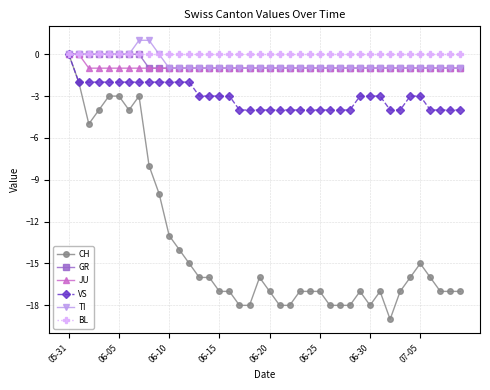

Reading left to right, transcribe all the data shown in this chart.

CH: 0	-2	-5	-4	-3	-3	-4	-3	-8	-10	-13	-14	-15	-16	-16	-17	-17	-18	-18	-16	-17	-18	-18	-17	-17	-17	-18	-18	-18	-17	-18	-17	-19	-17	-16	-15	-16	-17	-17	-17
GR: 0	0	0	0	0	0	0	0	-1	-1	-1	-1	-1	-1	-1	-1	-1	-1	-1	-1	-1	-1	-1	-1	-1	-1	-1	-1	-1	-1	-1	-1	-1	-1	-1	-1	-1	-1	-1	-1
JU: 0	0	-1	-1	-1	-1	-1	-1	-1	-1	-1	-1	-1	-1	-1	-1	-1	-1	-1	-1	-1	-1	-1	-1	-1	-1	-1	-1	-1	-1	-1	-1	-1	-1	-1	-1	-1	-1	-1	-1
VS: 0	-2	-2	-2	-2	-2	-2	-2	-2	-2	-2	-2	-2	-3	-3	-3	-3	-4	-4	-4	-4	-4	-4	-4	-4	-4	-4	-4	-4	-3	-3	-3	-4	-4	-3	-3	-4	-4	-4	-4
TI: 0	0	0	0	0	0	0	1	1	0	-1	-1	-1	-1	-1	-1	-1	-1	-1	-1	-1	-1	-1	-1	-1	-1	-1	-1	-1	-1	-1	-1	-1	-1	-1	-1	-1	-1	-1	-1
BL: 0	0	0	0	0	0	0	0	0	0	0	0	0	0	0	0	0	0	0	0	0	0	0	0	0	0	0	0	0	0	0	0	0	0	0	0	0	0	0	0